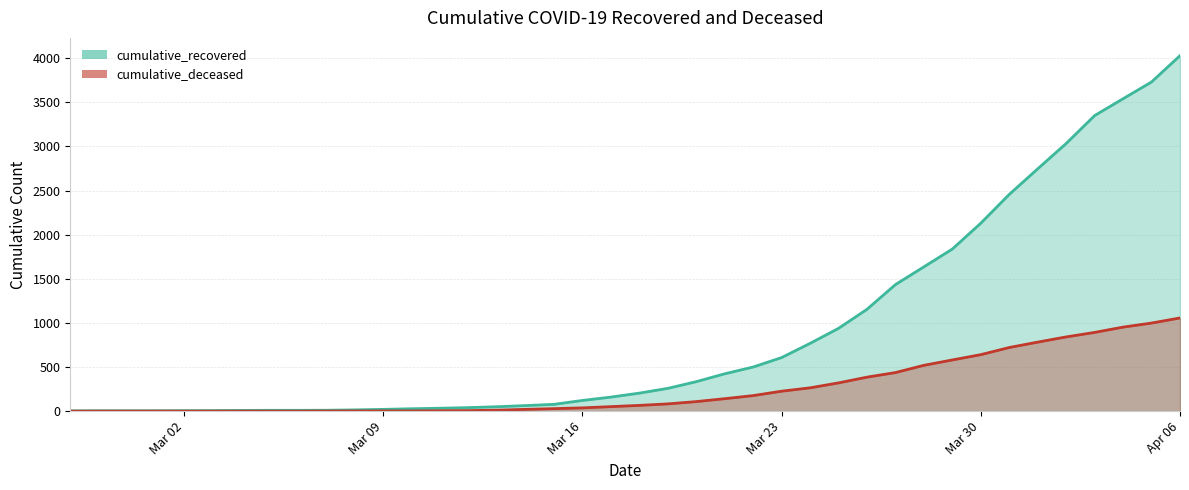

At which category is the sum across all series the highest?

Apr 06